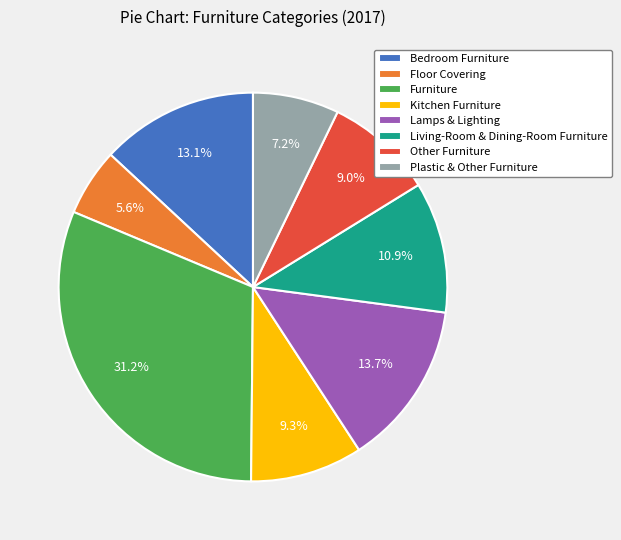

Which slice is the smallest?

Floor Covering